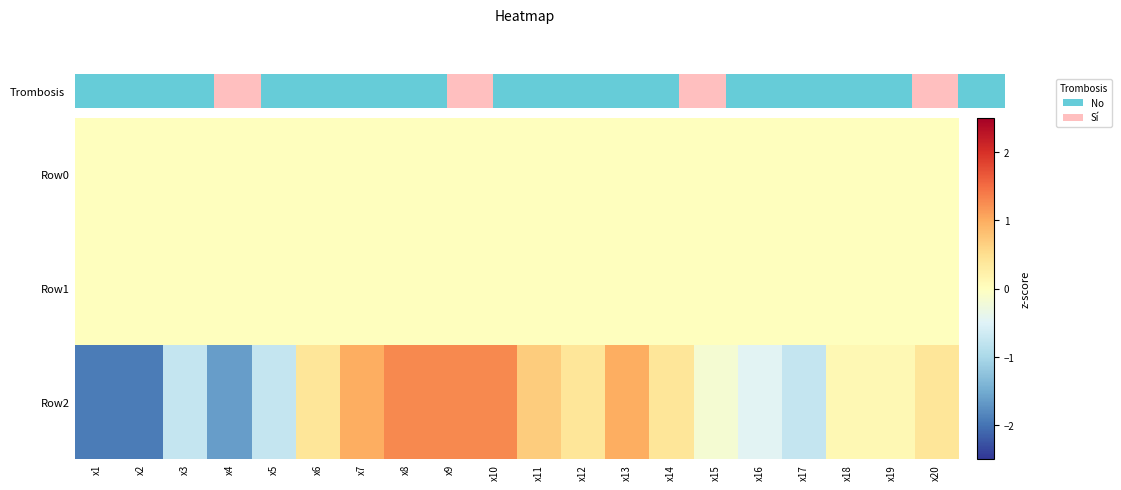

Reading left to right, list all the values displayed in this chart.

Row0: x1=0.0	x2=0.0	x3=0.0	x4=0.0	x5=0.0	x6=0.0	x7=0.0	x8=0.0	x9=0.0	x10=0.0	x11=0.0	x12=0.0	x13=0.0	x14=0.0	x15=0.0	x16=0.0	x17=0.0	x18=0.0	x19=0.0	x20=0.0
Row1: x1=0.0	x2=0.0	x3=0.0	x4=0.0	x5=0.0	x6=0.0	x7=0.0	x8=0.0	x9=0.0	x10=0.0	x11=0.0	x12=0.0	x13=0.0	x14=0.0	x15=0.0	x16=0.0	x17=0.0	x18=0.0	x19=0.0	x20=0.0
Row2: x1=-1.9	x2=-1.9	x3=-0.8	x4=-1.6	x5=-0.8	x6=0.4	x7=1.0	x8=1.3	x9=1.3	x10=1.3	x11=0.7	x12=0.4	x13=1.0	x14=0.4	x15=-0.2	x16=-0.5	x17=-0.8	x18=0.1	x19=0.1	x20=0.4